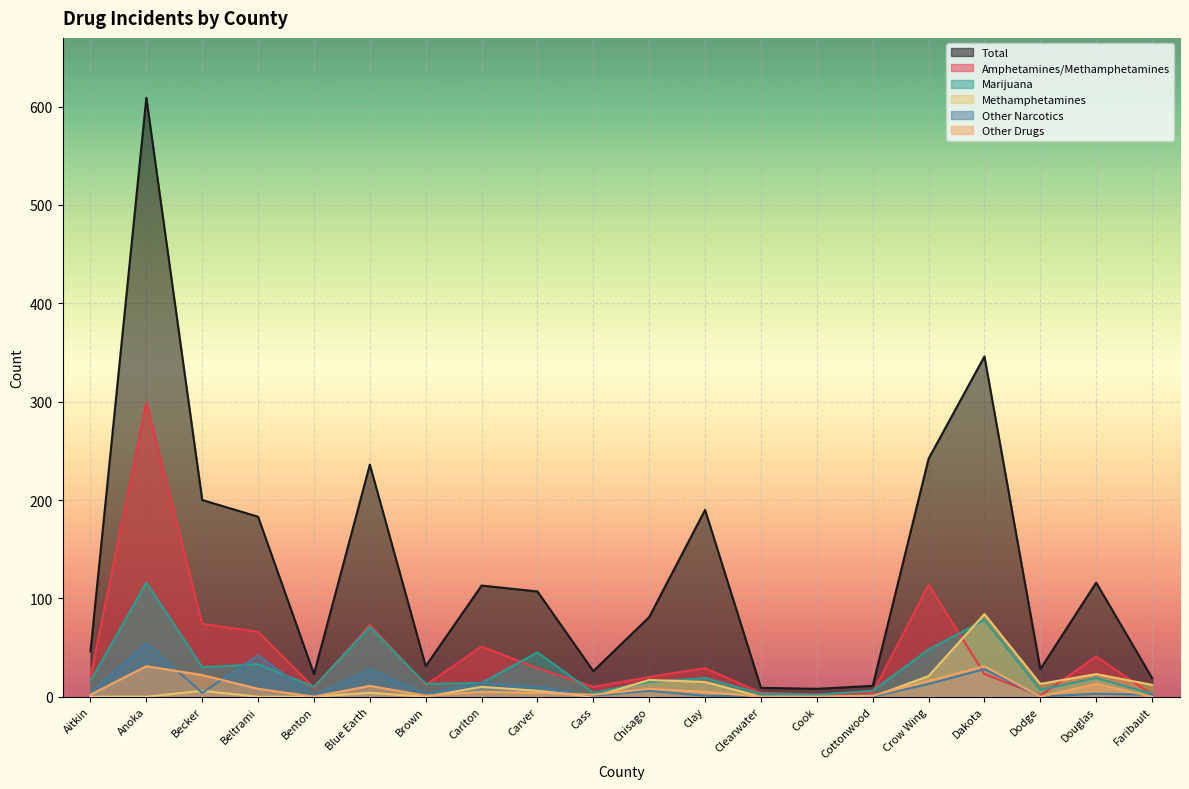

Where is Methamphetamines nearest to the value 42?

Douglas